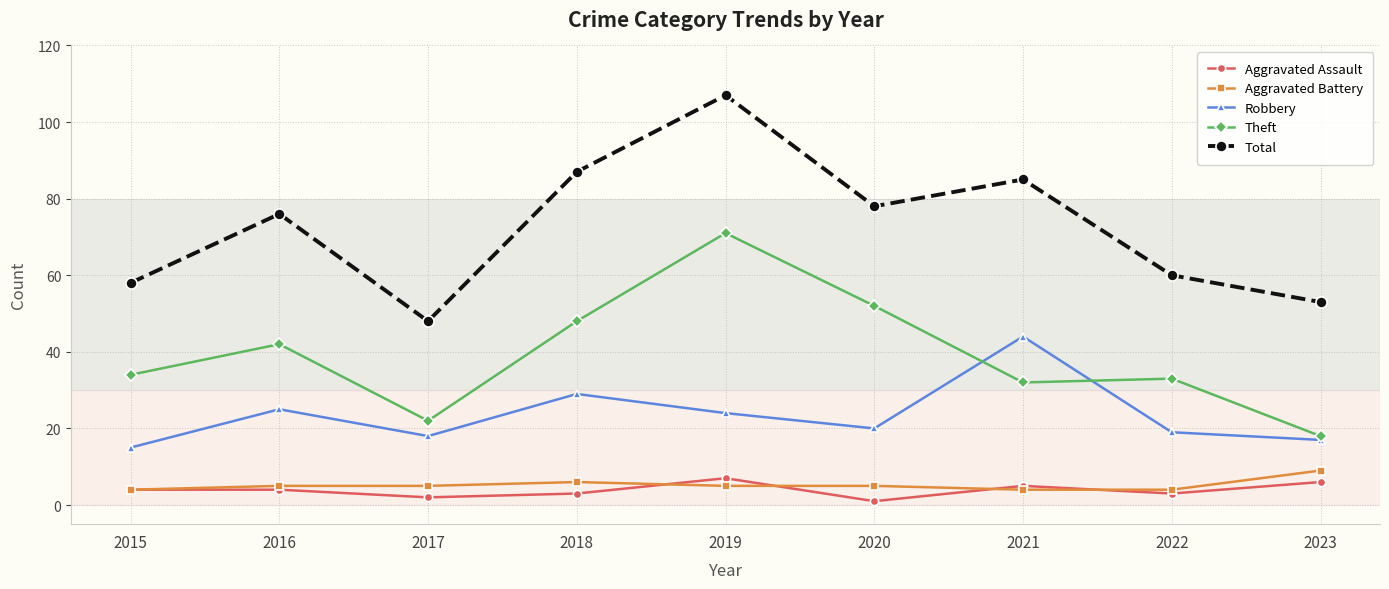

Between 2018 and 2022, which series saw the biggest shift?

Total